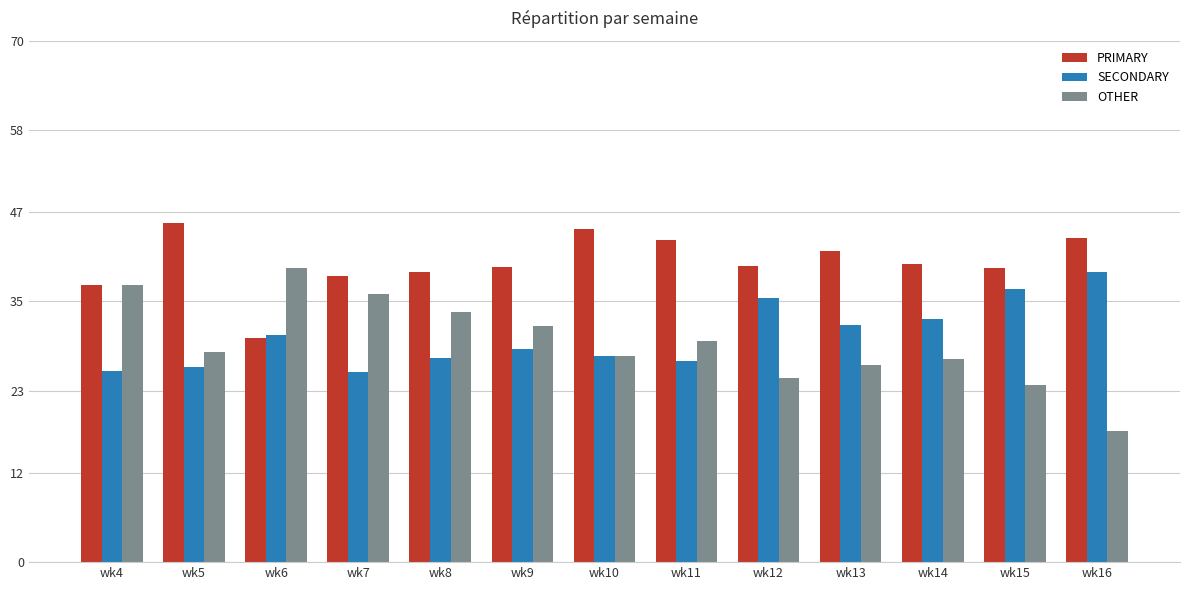

Does the chart contain stacked bars?

No